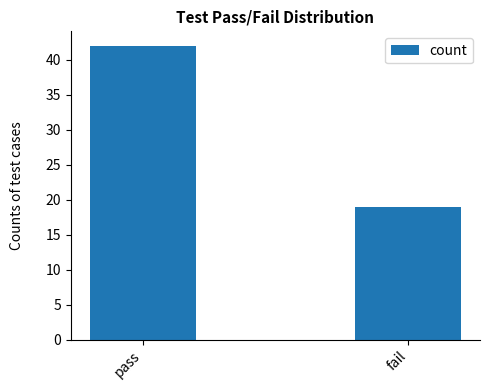

Are the bars horizontal?

No